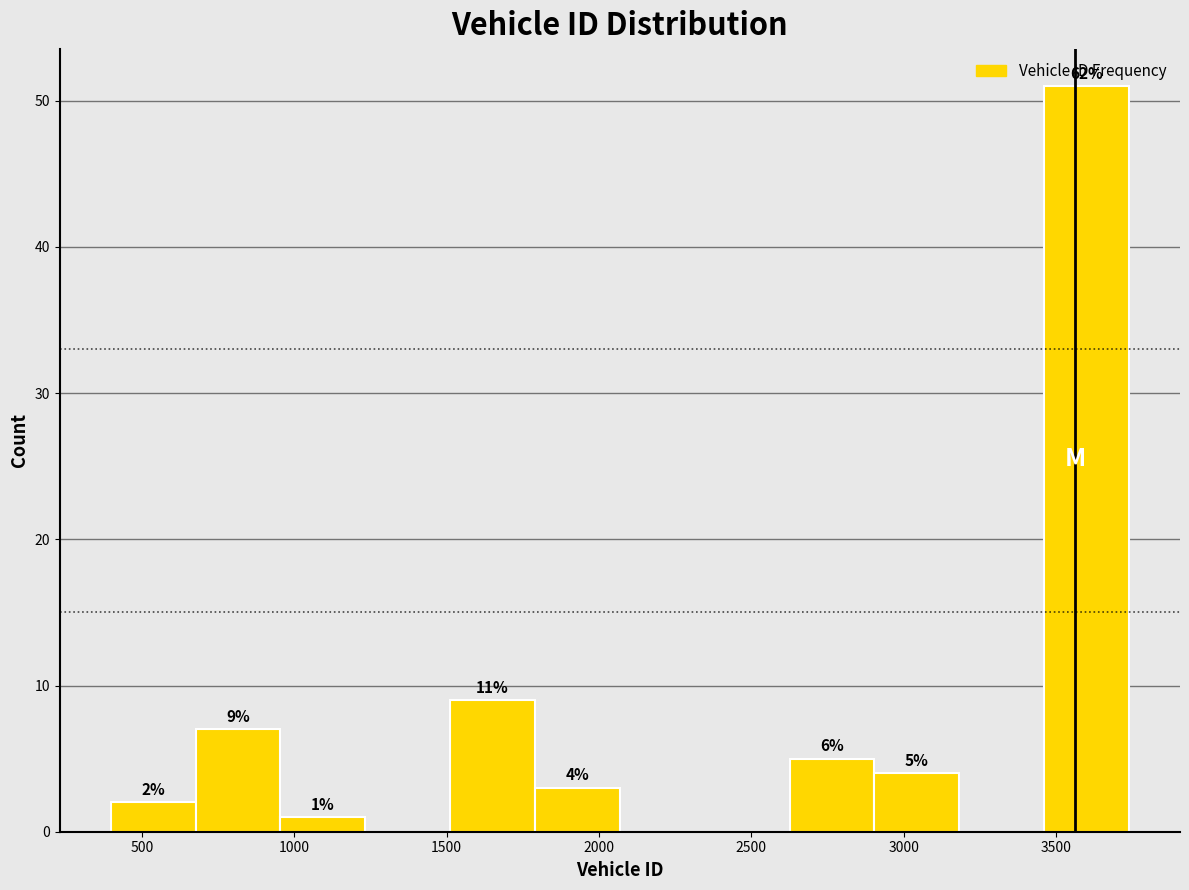

Which range on the x-axis has the tallest bar?

3450 to 3750